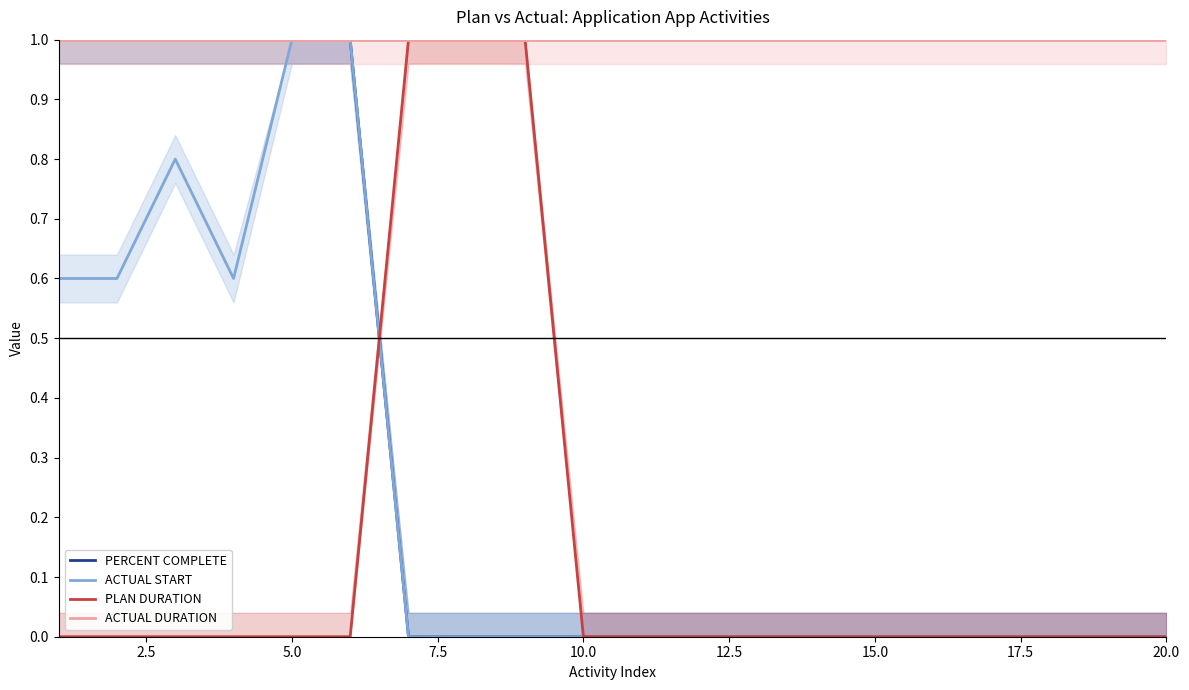

The value of ACTUAL START at 10.0 is 0.0. True or false?

True